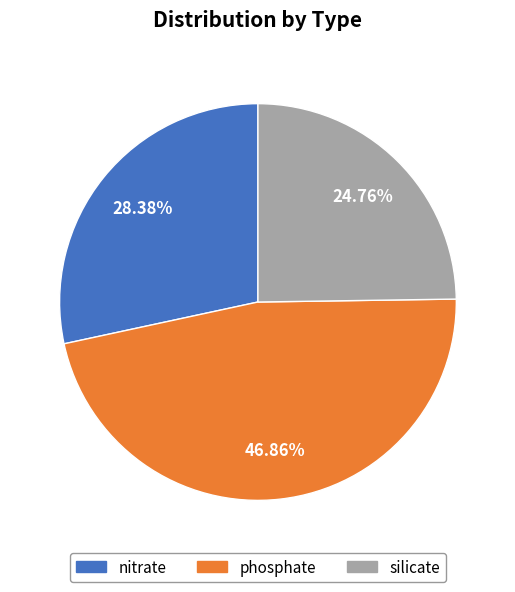

To the nearest percent, what is the average slice percentage?

33%